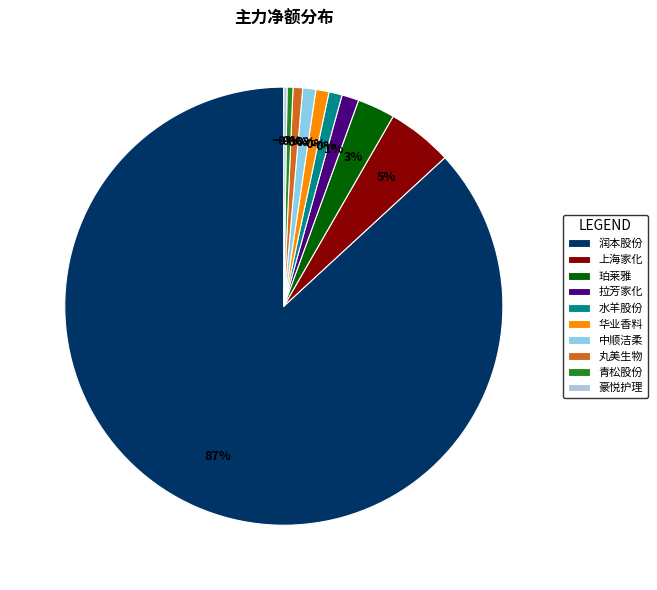

What is the total percentage of 珀莱雅 and 中顺洁柔?

3.7%